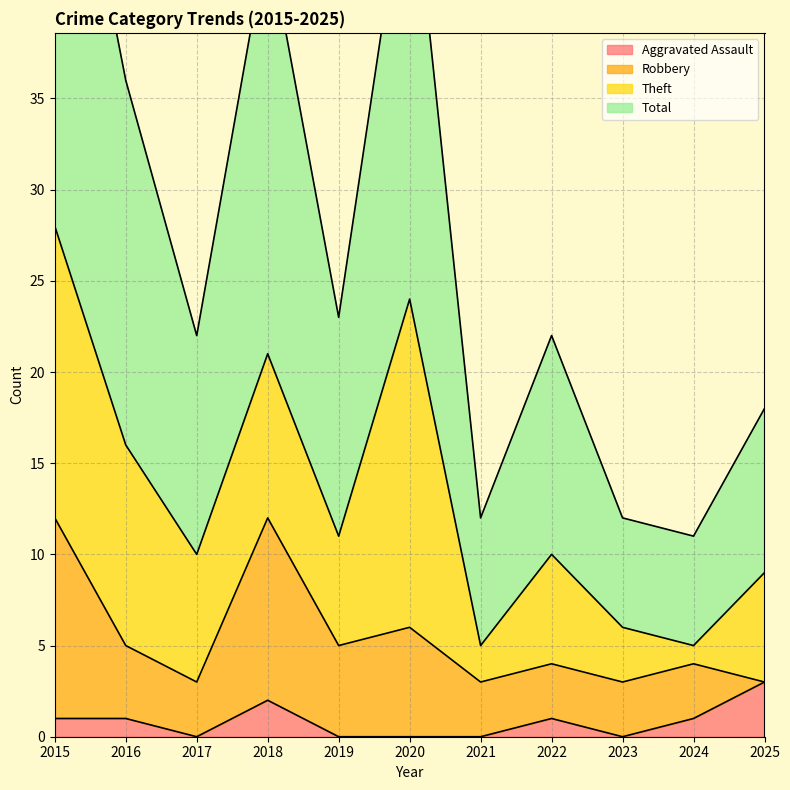

What is the difference between the highest and lowest values at 2025?

15